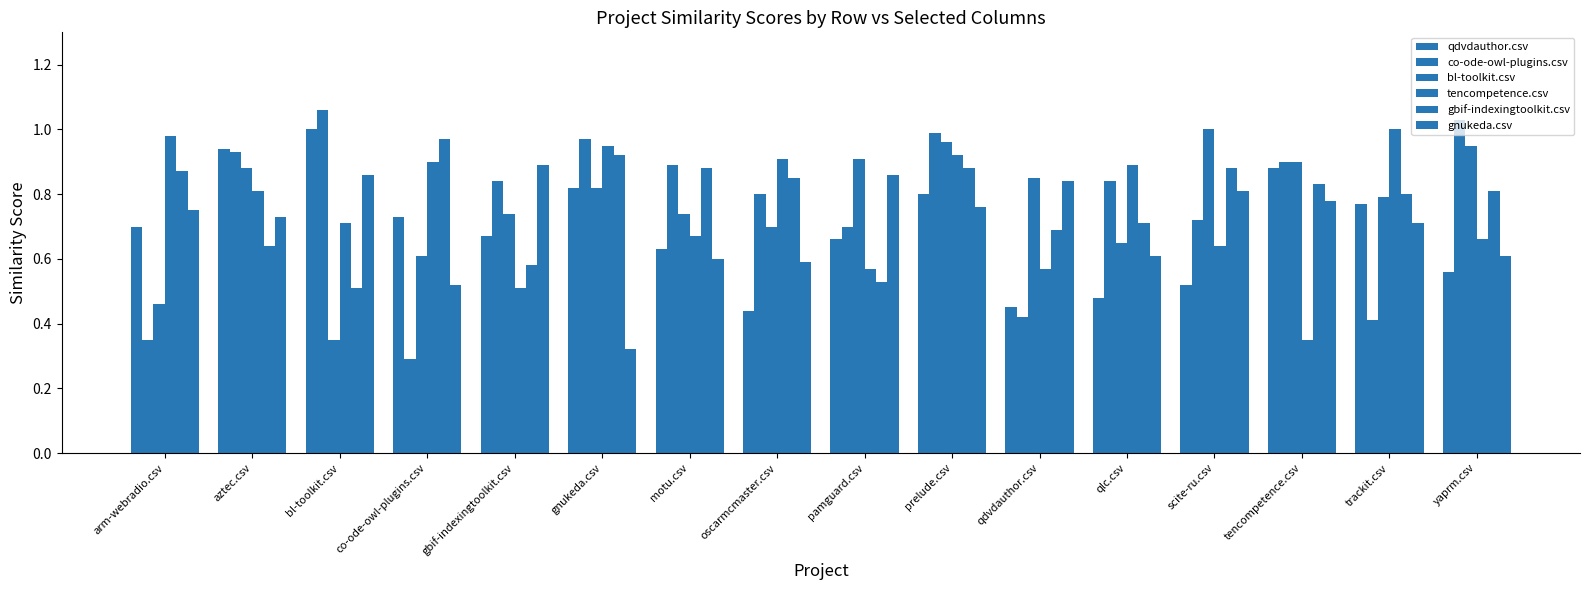

What is the minimum value for gbif-indexingtoolkit.csv?

0.5